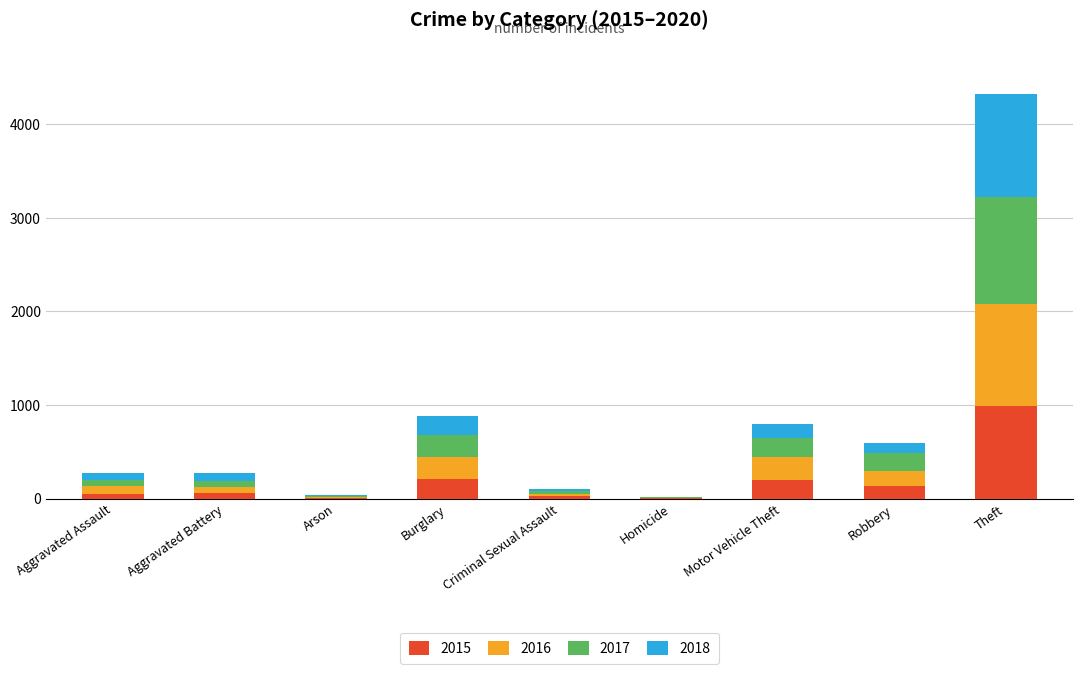

At which category is the sum across all series the highest?

Theft